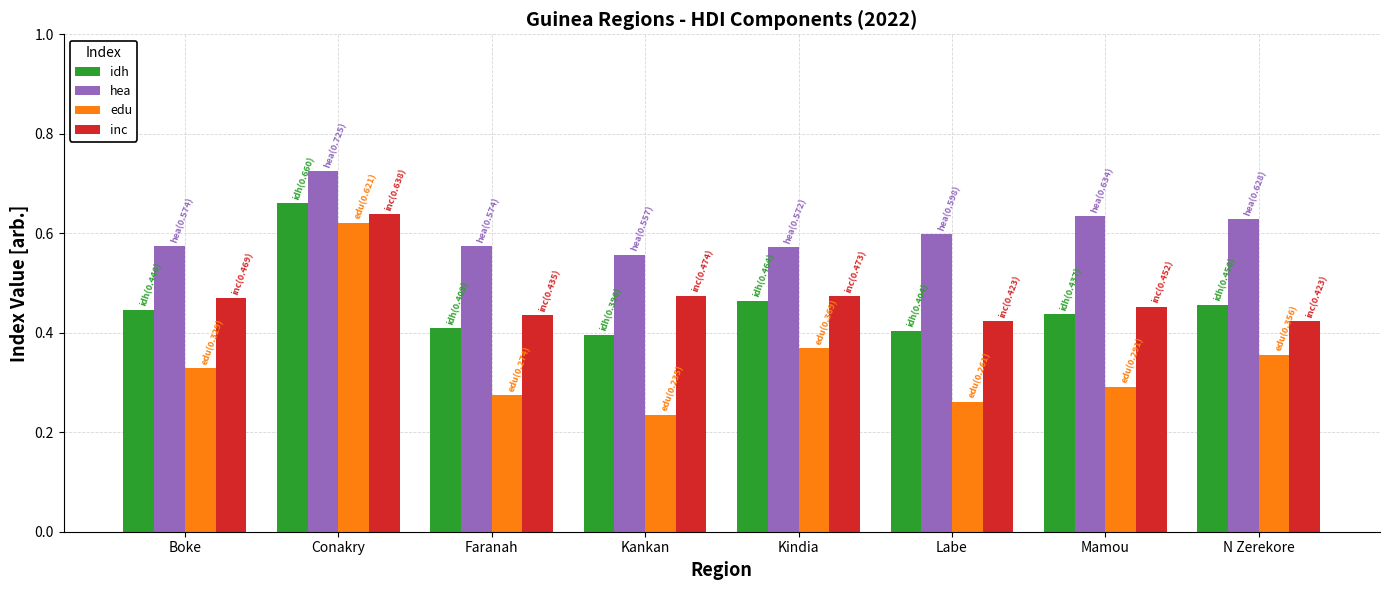

At which category is the sum across all series the highest?

Conakry